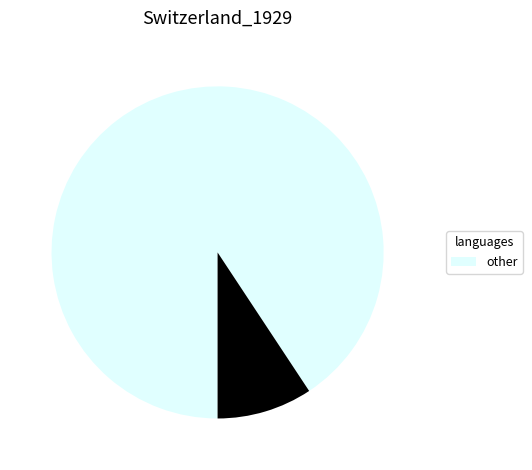

Is there a majority slice in this chart?

Yes